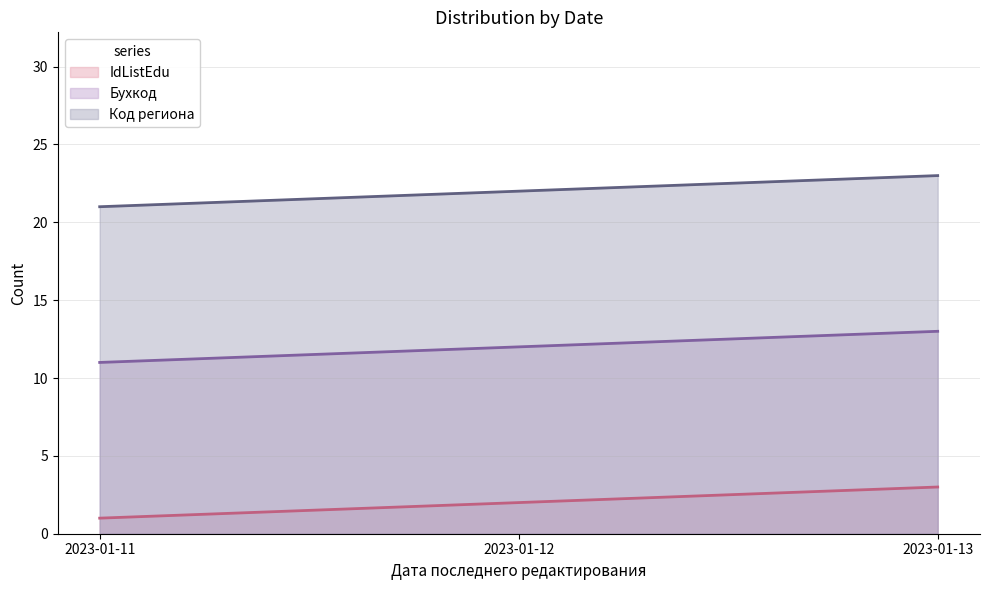

Reading right to left, extract all data points from this chart.

IdListEdu: 2023-01-13=3	2023-01-12=2	2023-01-11=1
Бухкод: 2023-01-13=13	2023-01-12=12	2023-01-11=11
Код региона: 2023-01-13=23	2023-01-12=22	2023-01-11=21